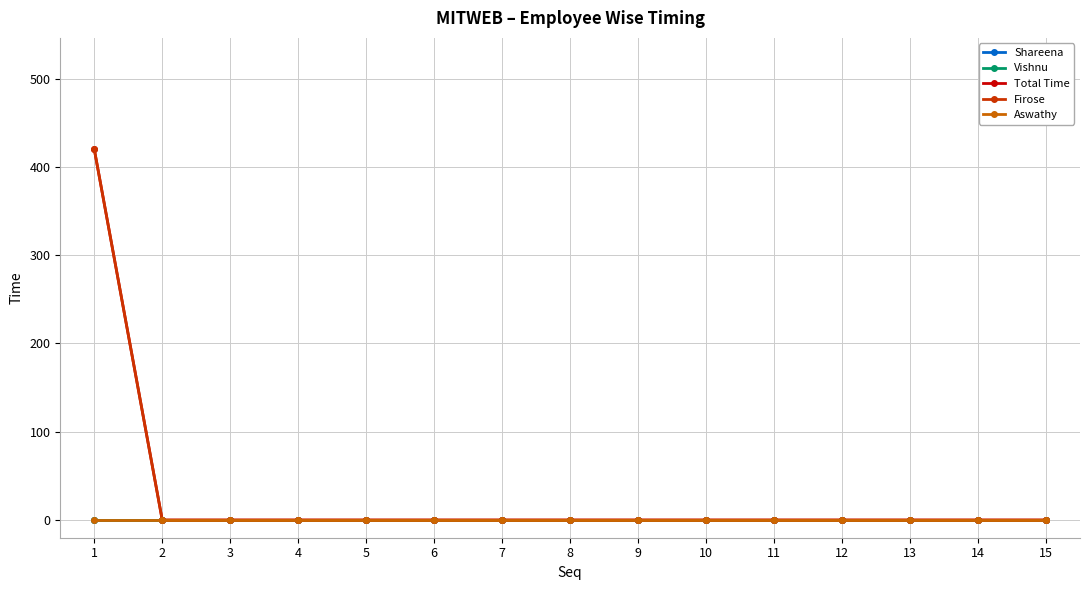

Does the chart display data point markers on the line(s)?

Yes